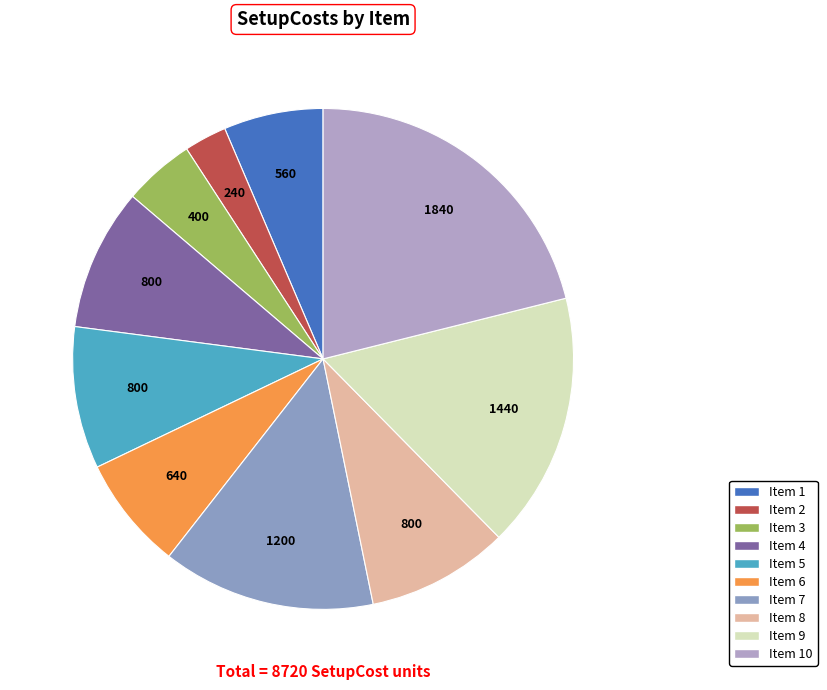

Count the number of slices in the pie.

10